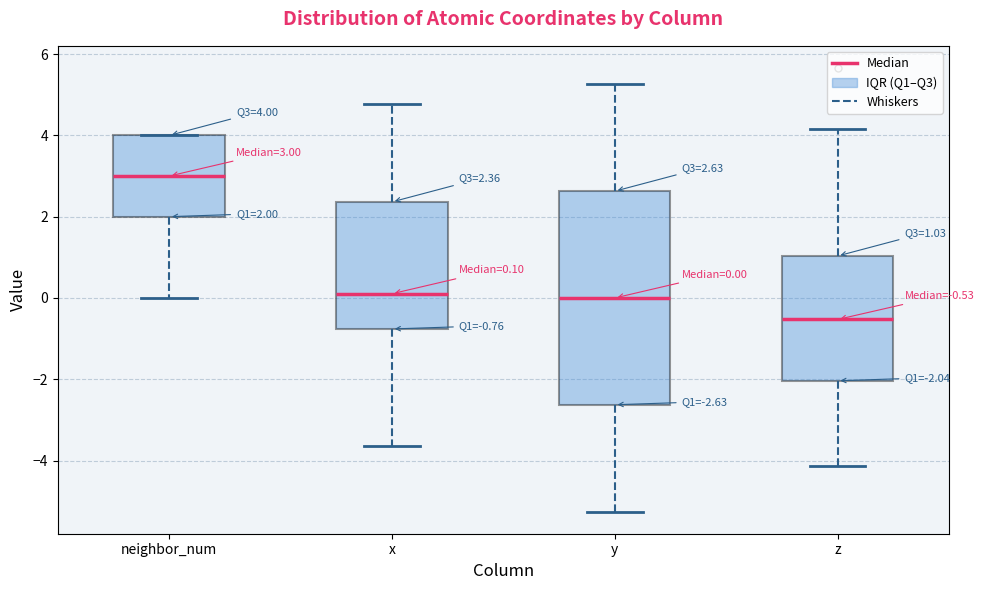

Comparing the boxes themselves (not the whiskers), which one is the tallest?

y